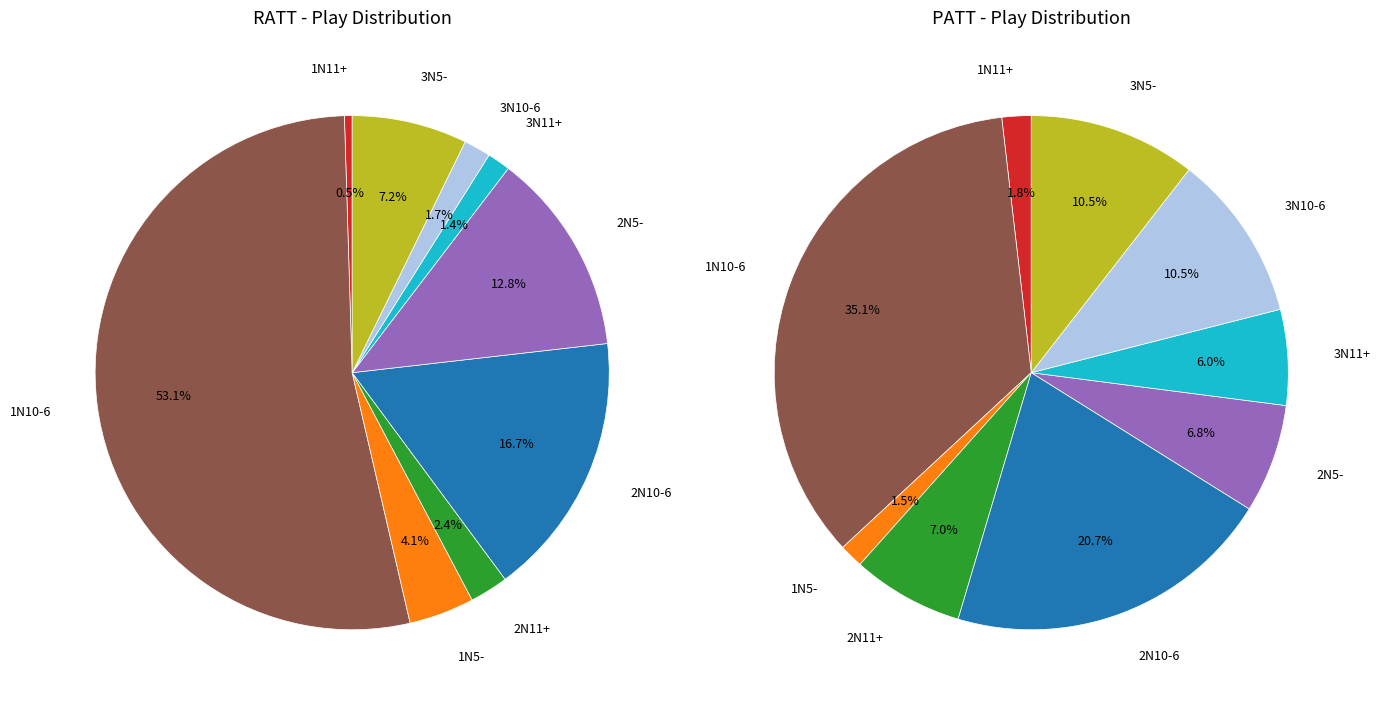

Which category has the biggest portion of the pie?

1N10-6